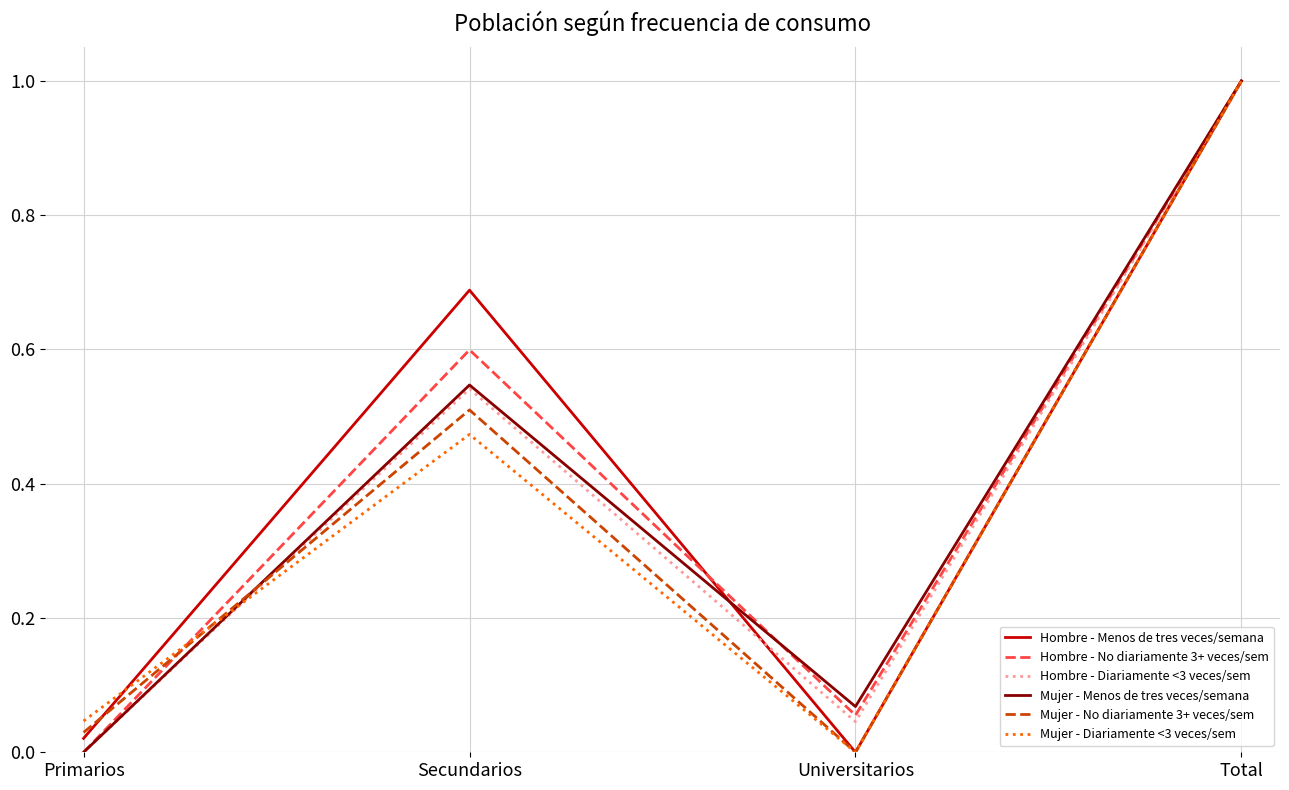

True or false: Hombre - Menos de tres veces/semana and Mujer - No diariamente 3+ veces/sem cross at least once.

True